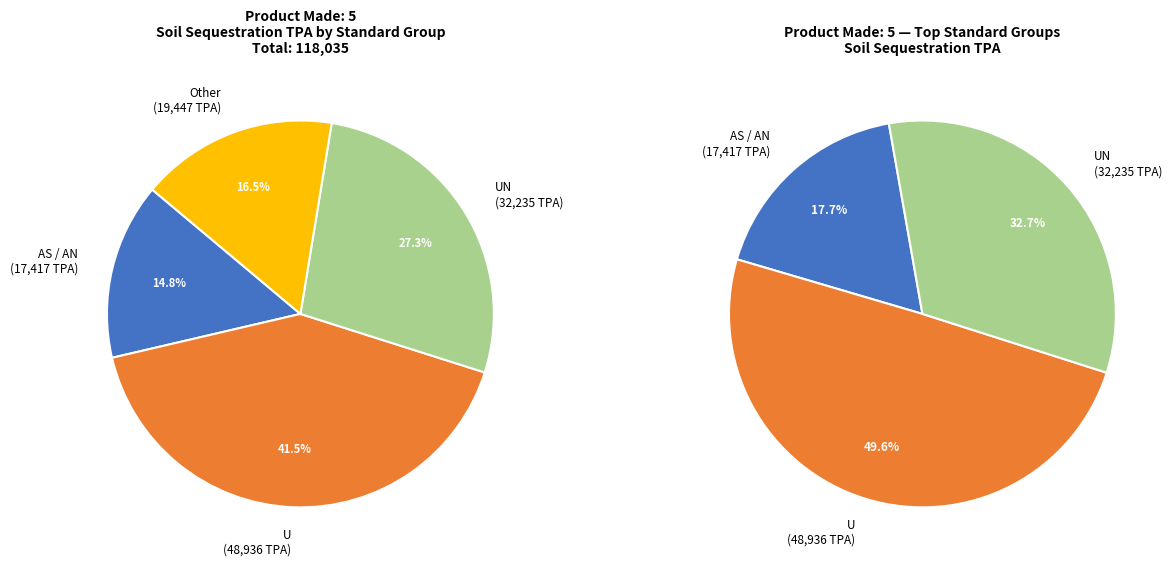

To the nearest percent, what percentage of the pie is AS (Gold/Verra)?

15%